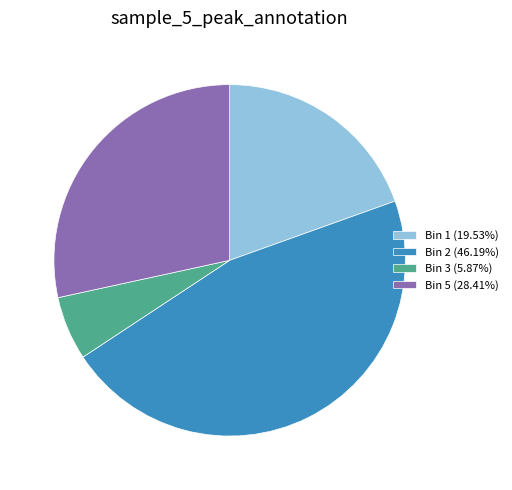

Approximately how many times larger is the value at Bin 5 (28.41%) compared to Bin 3 (5.87%)?

4.8